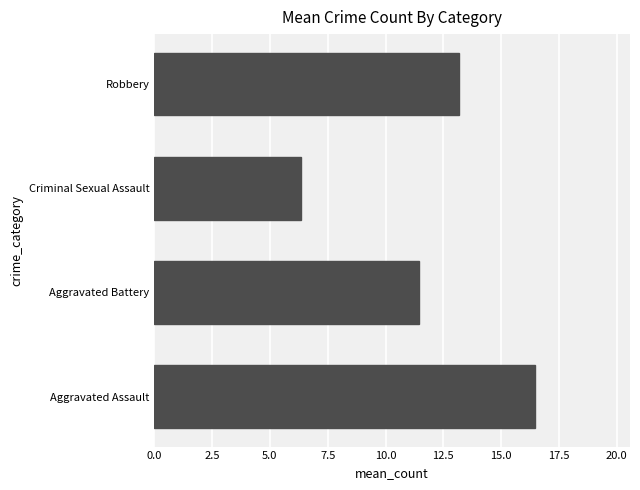

The value at Aggravated Assault is 25.4. True or false?

False